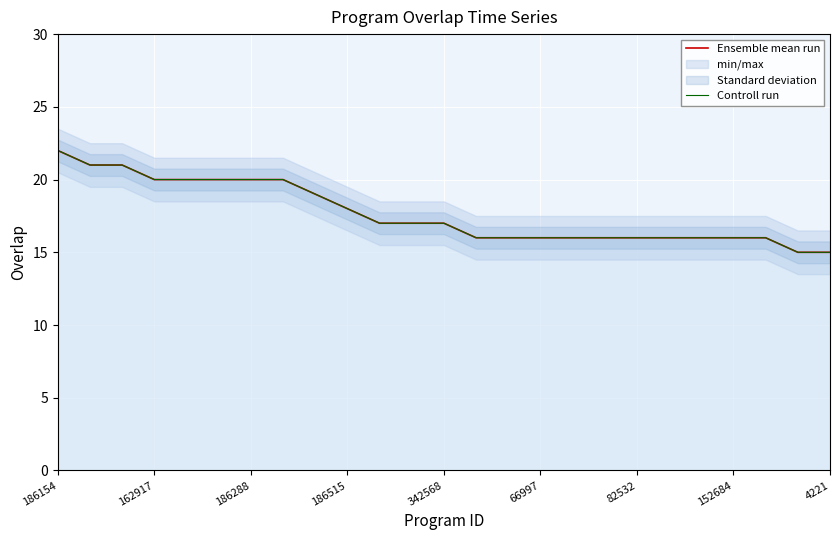

The Controll run series shows 5 at 152684. True or false?

False